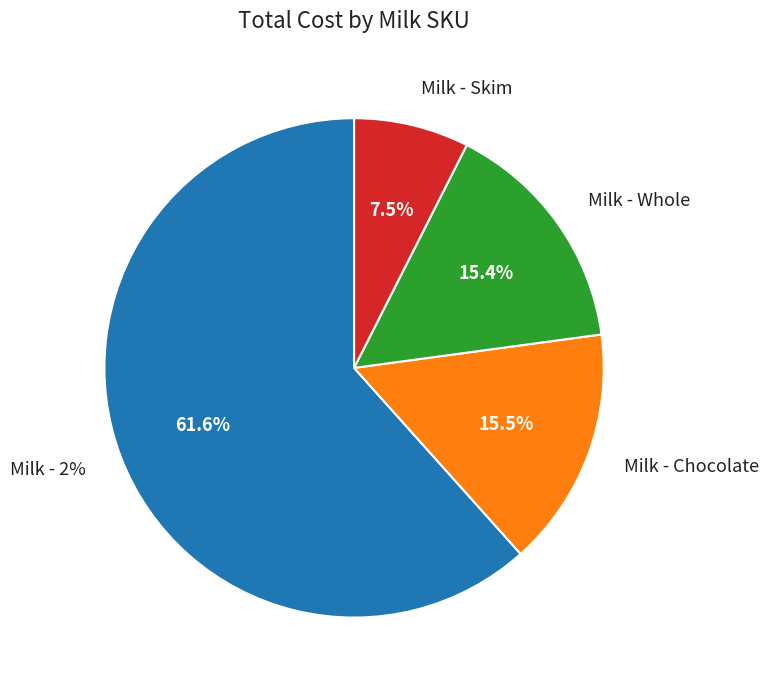

Combined, do skimg and chop account for over 50%?

No